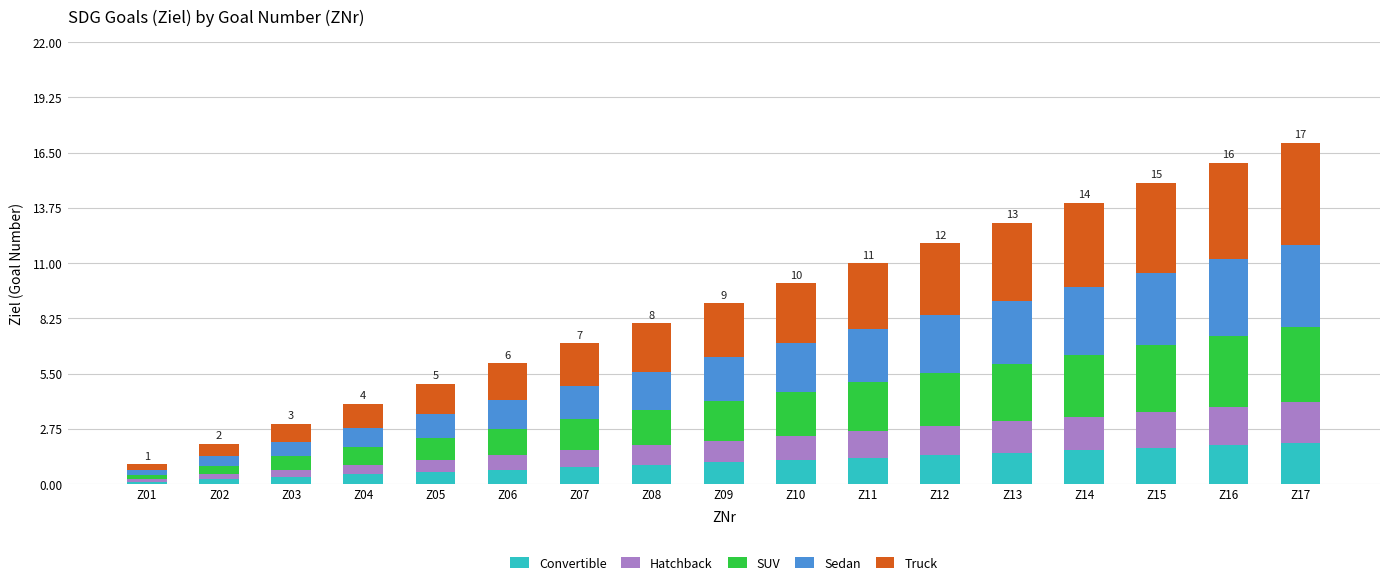

What is the sum of the Convertible values at Z17 and Z13?

3.6